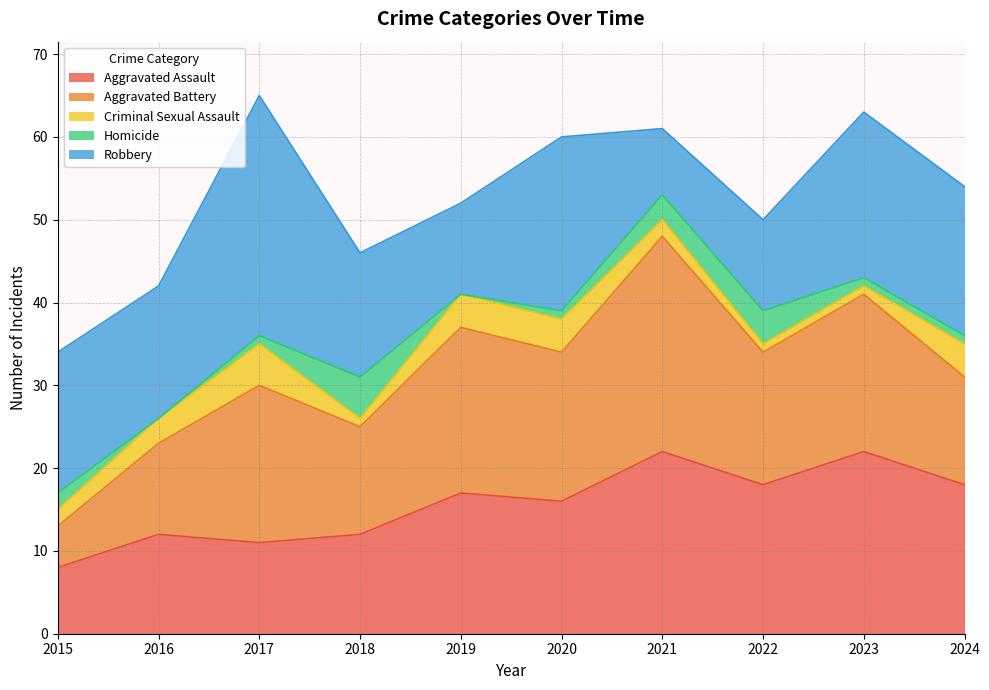

Which series has the largest total across all categories?

Robbery